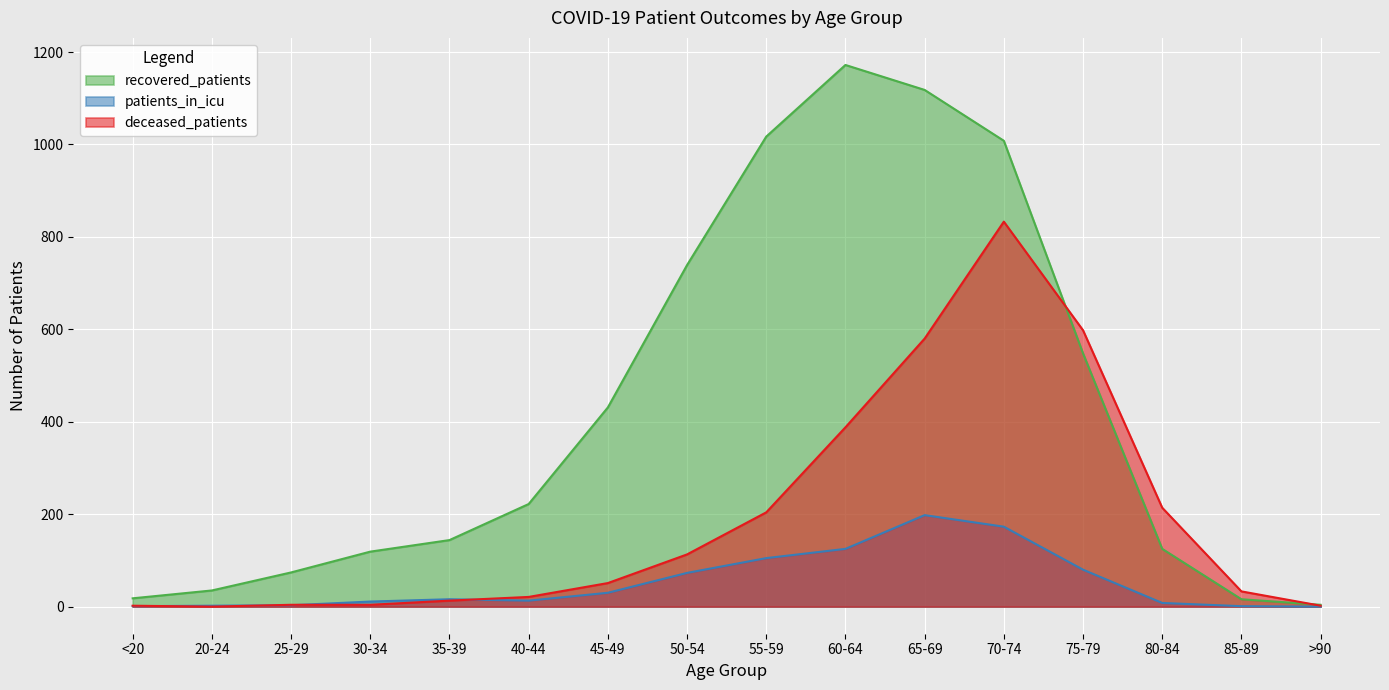

What is the difference between the second highest and second lowest values in the patients_in_icu series?

172